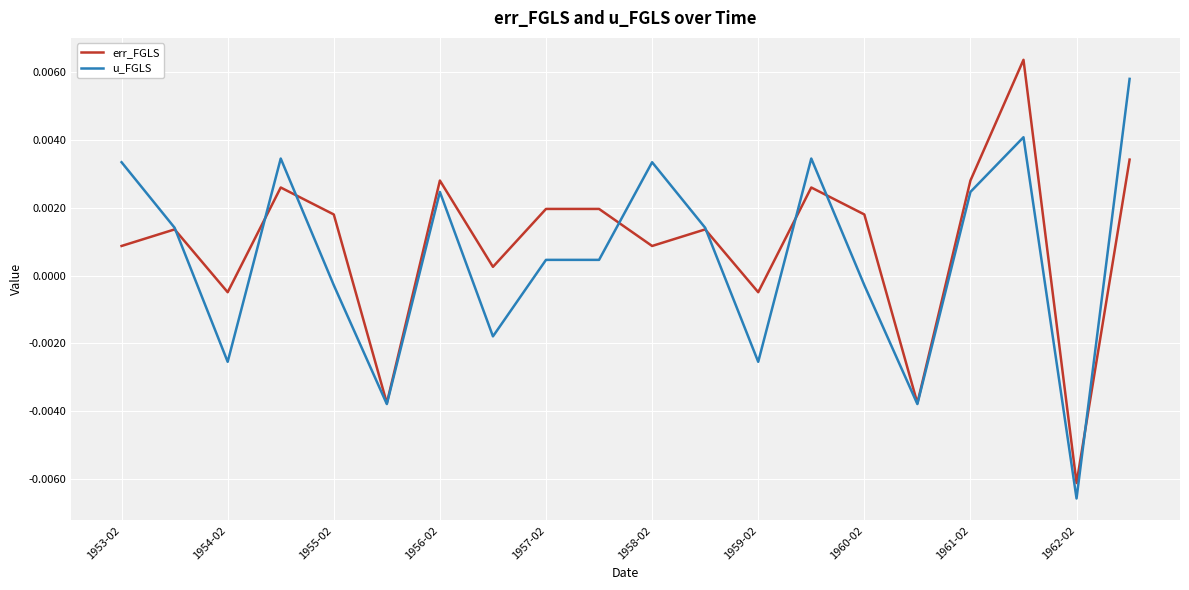

How many lines are shown in the chart?

2